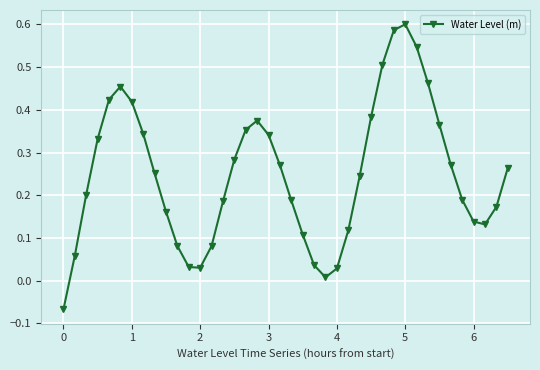

How many interior local valleys (lower than both neighbors) does the data have?

3